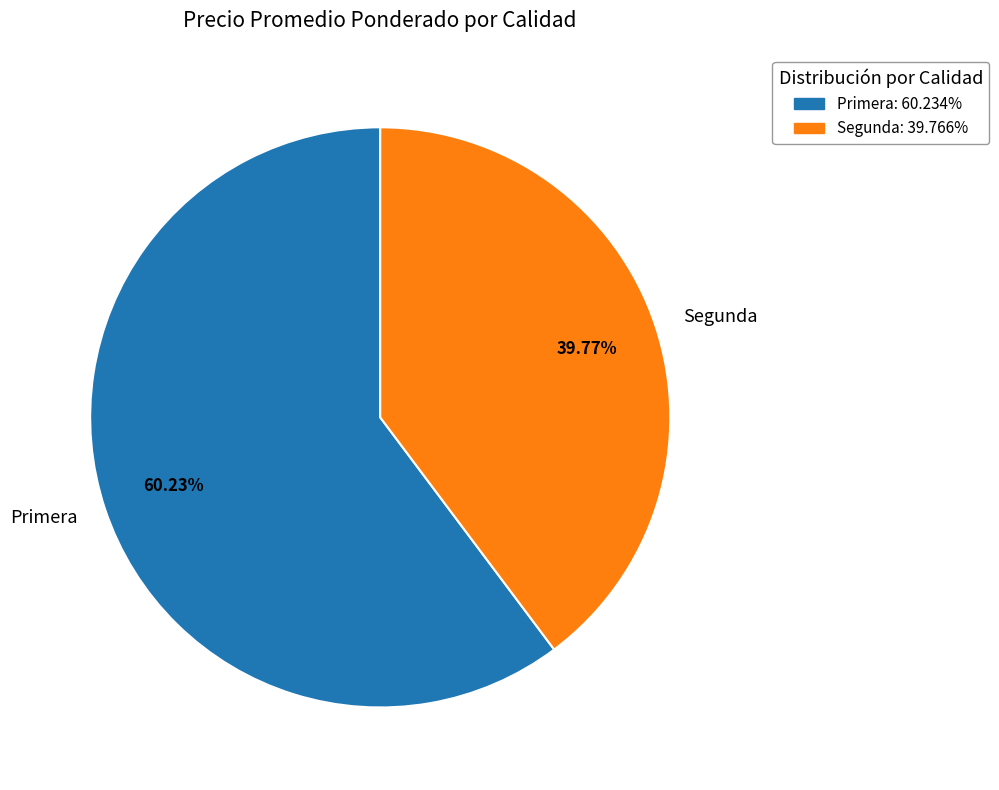

Is Primera the majority of the pie?

Yes